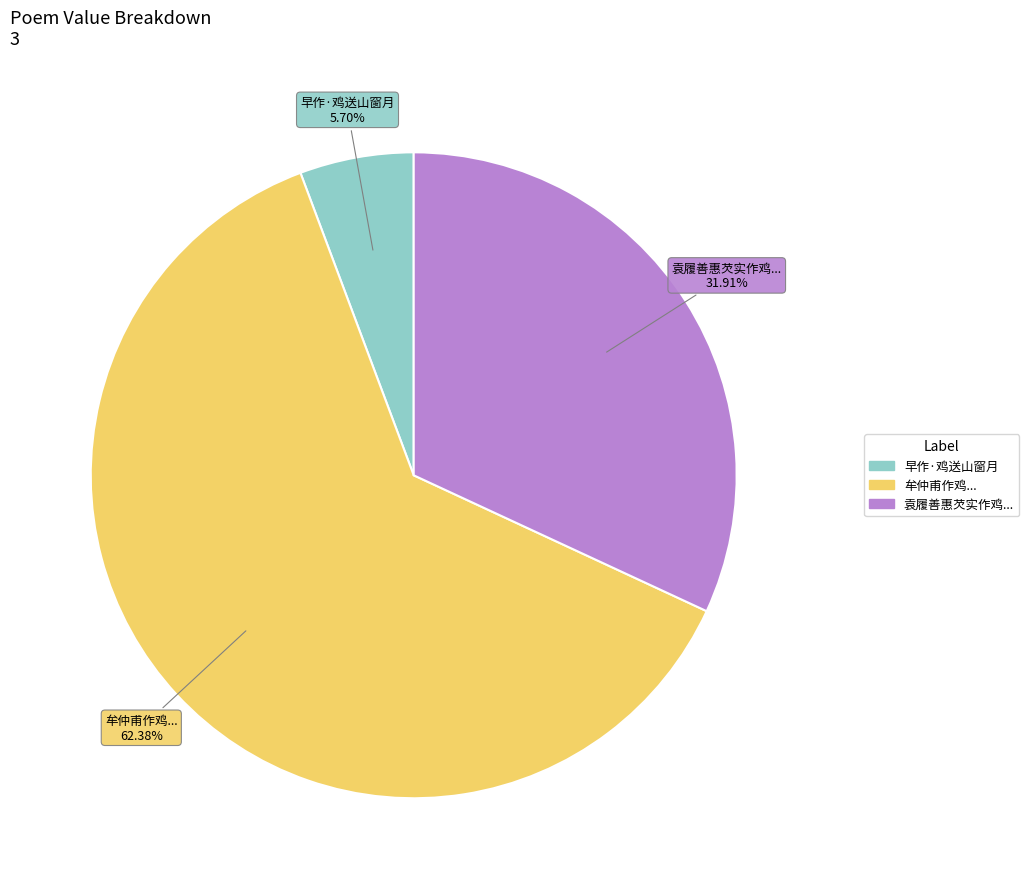

Is there a majority slice in this chart?

Yes